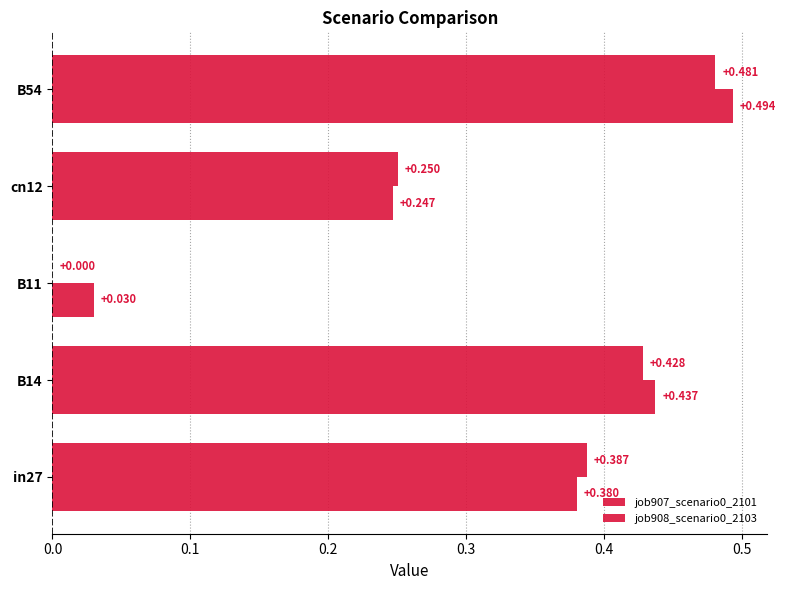

Which series has the widest spread of values?

job907_scenario0_2101